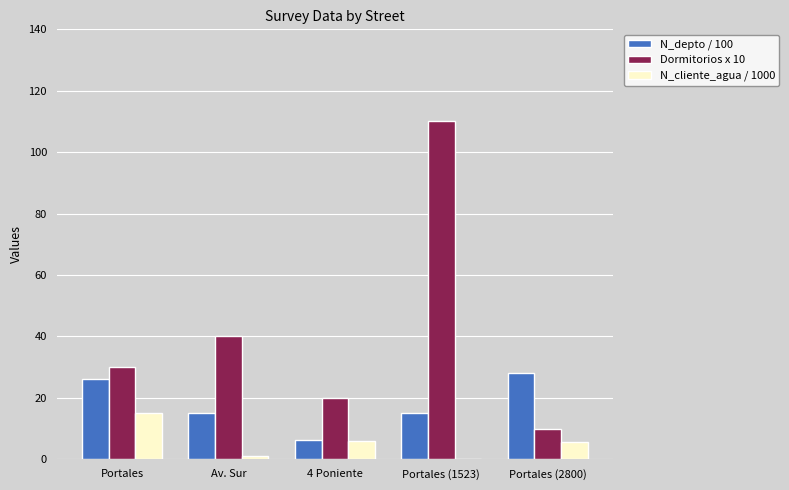

What is the approximate value of N_depto / 100 at Portales (2800)?

28.0